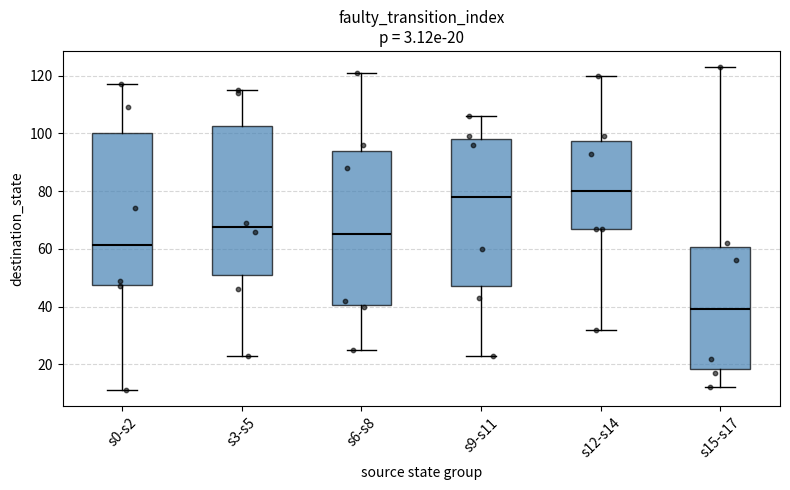

Which box has the highest median line?

s12-s14